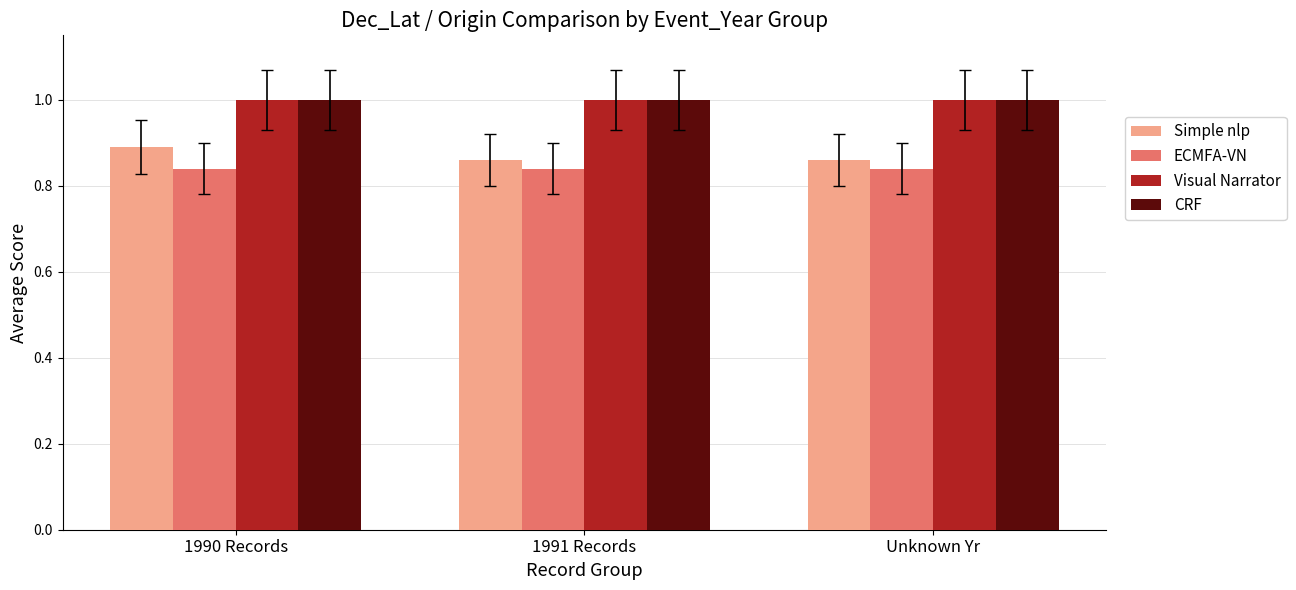

Does the chart contain stacked bars?

No